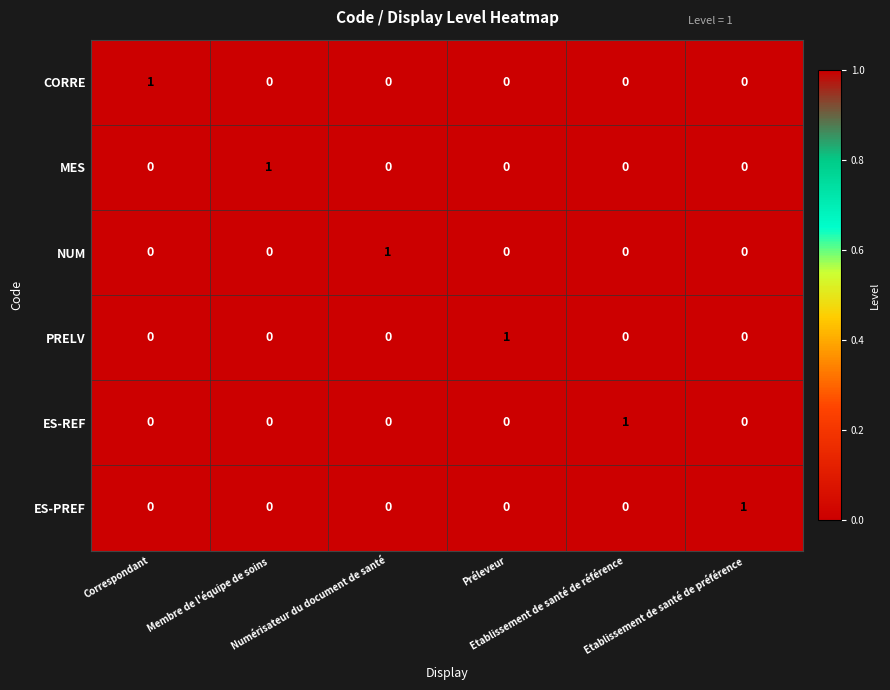

How many MES values are between 0 and 1?

6